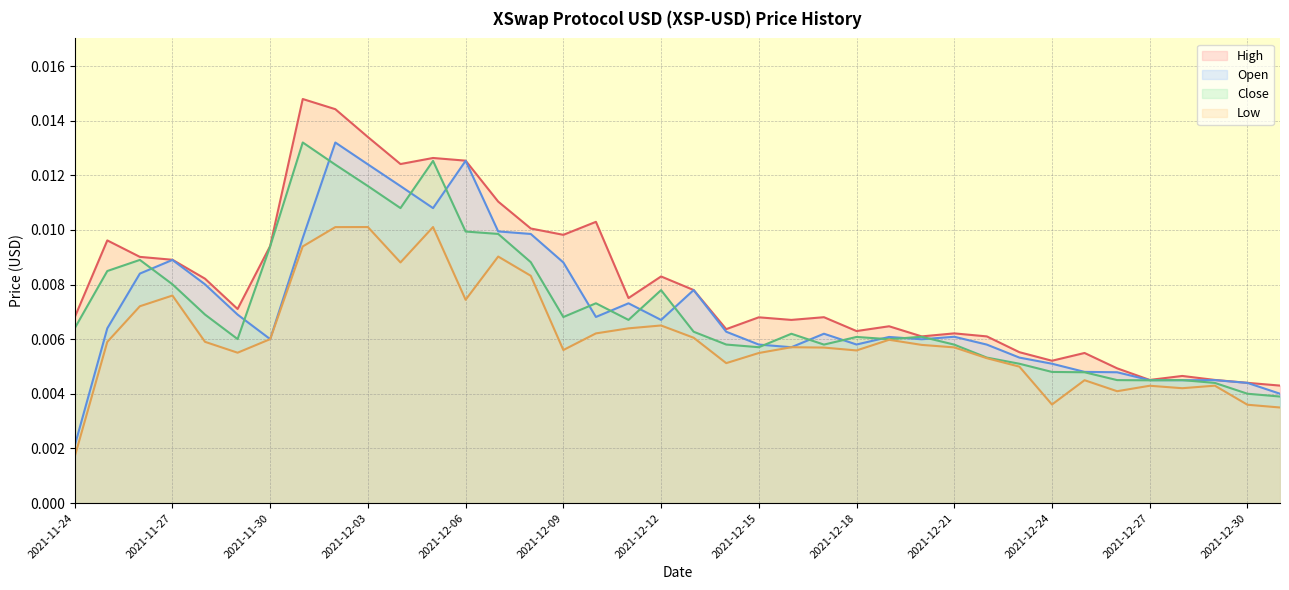

Between 2021-11-28 and 2021-12-29, which series saw the biggest shift?

High